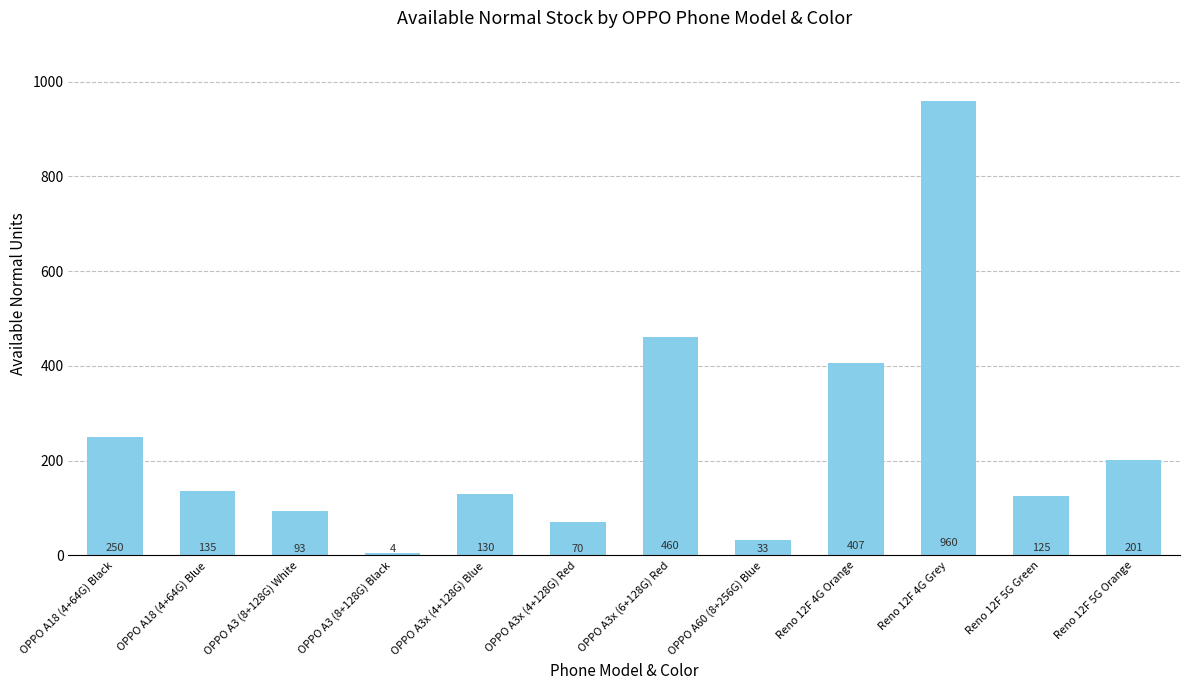

Which category has the lowest value across all series?

OPPO A3 (8+128G) Black